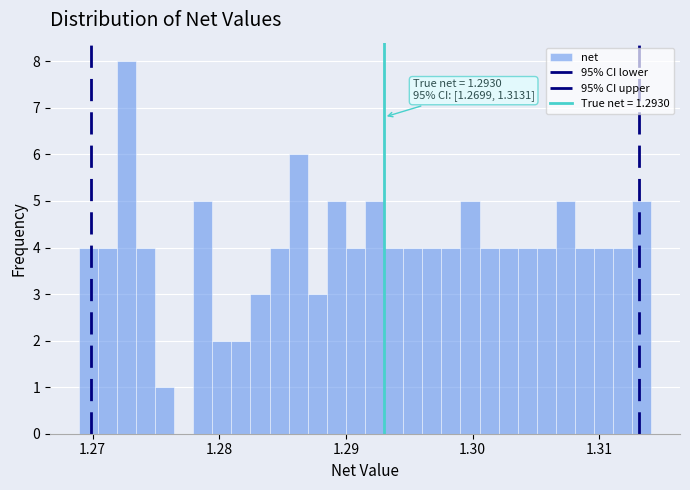

Around what value on the x-axis is the tallest bar? Give the approximate position of its centre, as read against the axis.

1.273